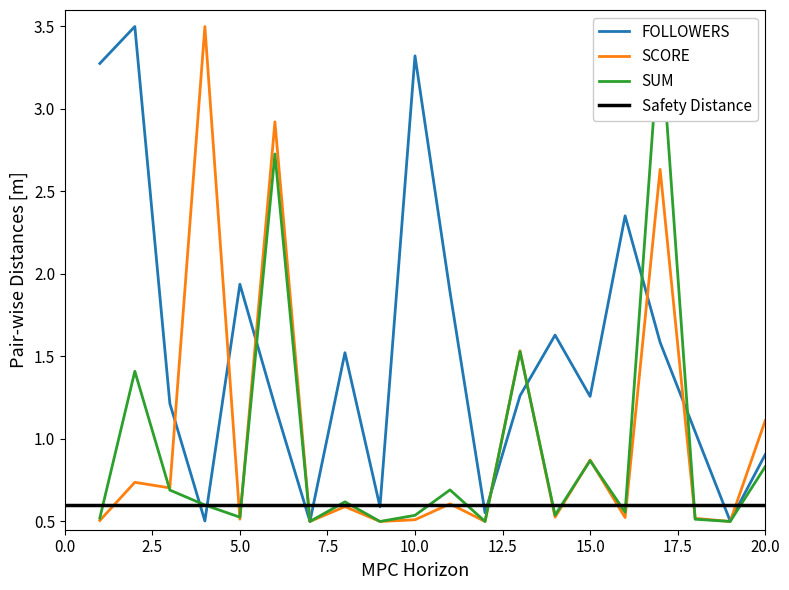

What is the minimum value for SUM?

0.5